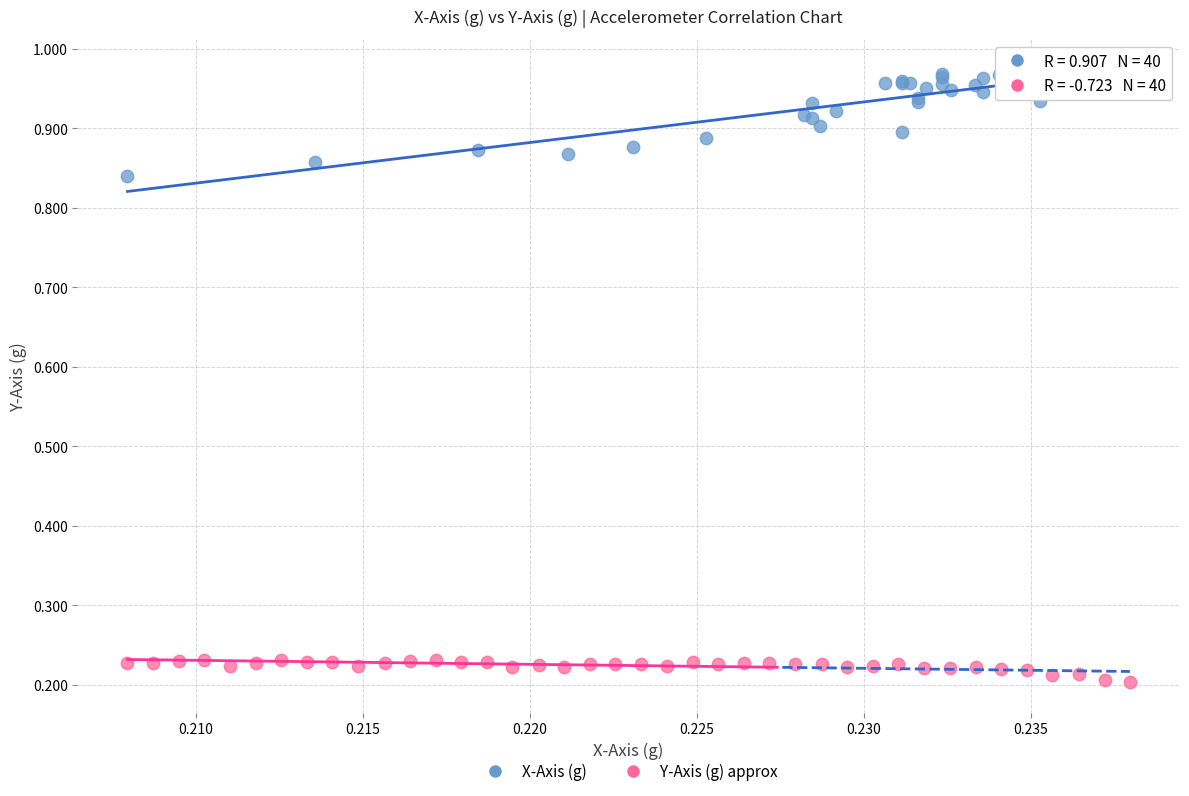

Which series contains the highest Y value?

X-Axis (g)